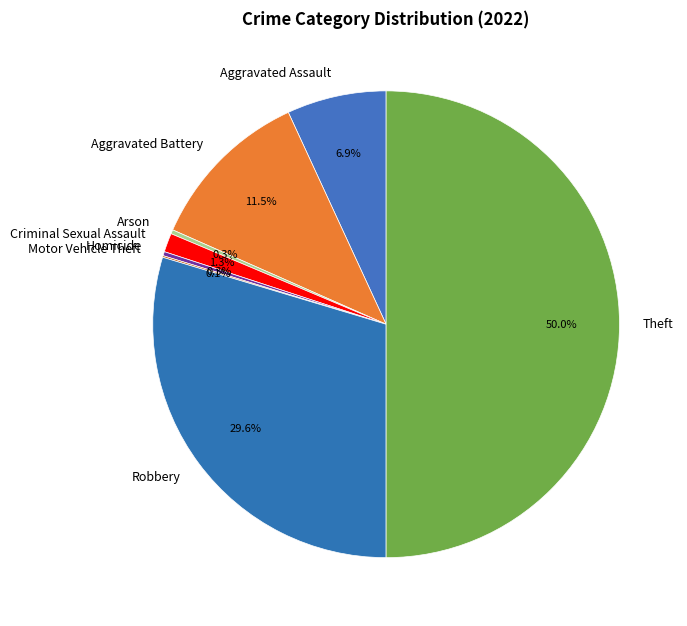

The Theft slice represents 50% of the pie. True or false?

True